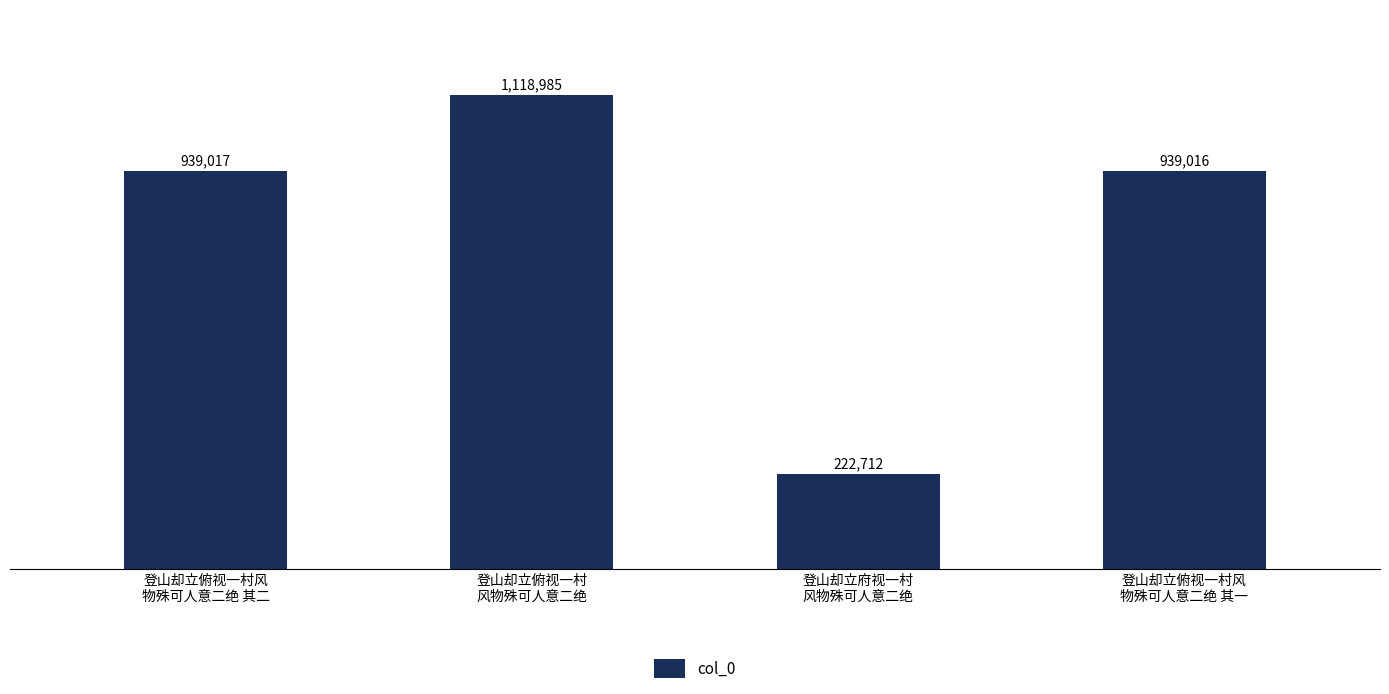

The chart shows a value of 125993 at 登山却立府视一村
风物殊可人意二绝. True or false?

False